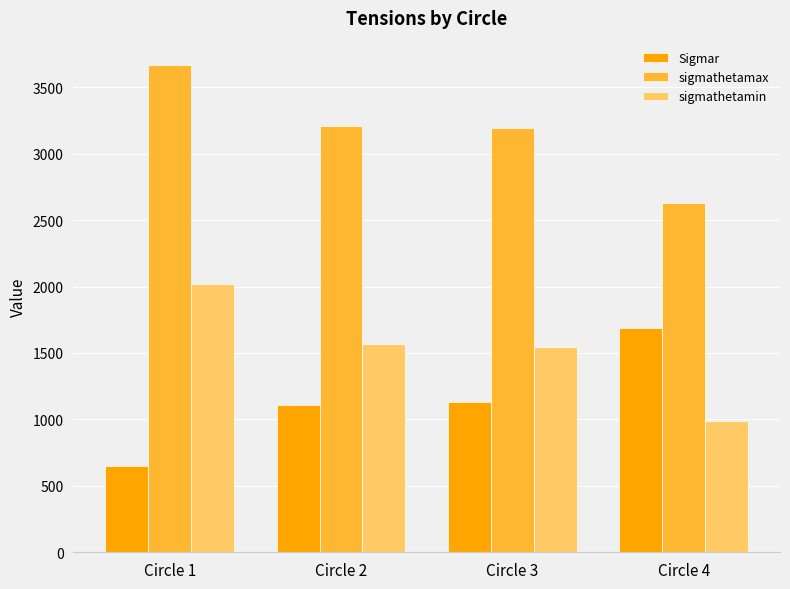

What is the difference between the highest and lowest values at Circle 4?

1645.6